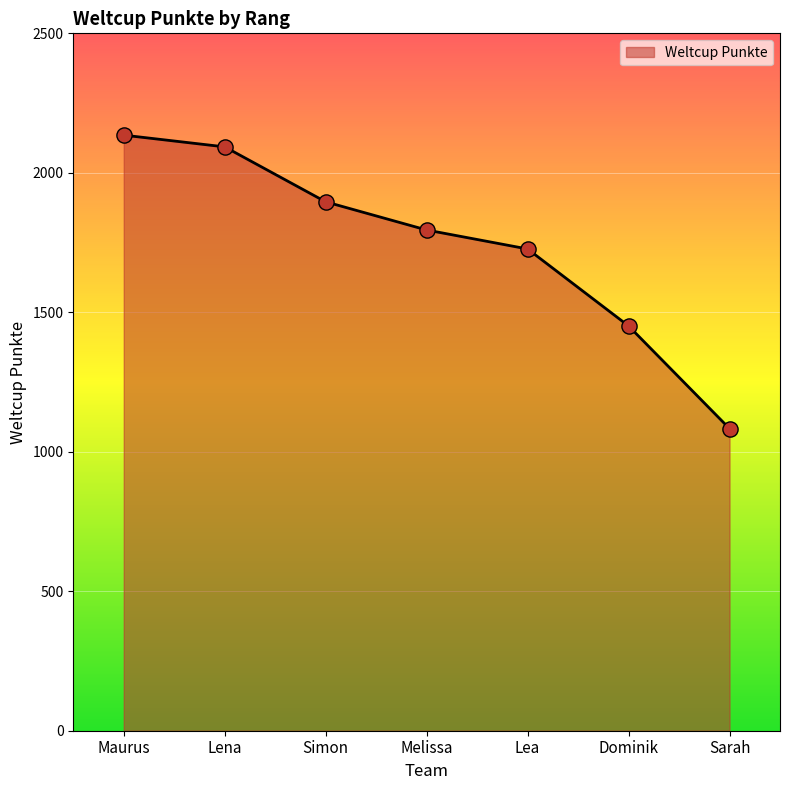

What is the change in value from Lea to Sarah?

-644